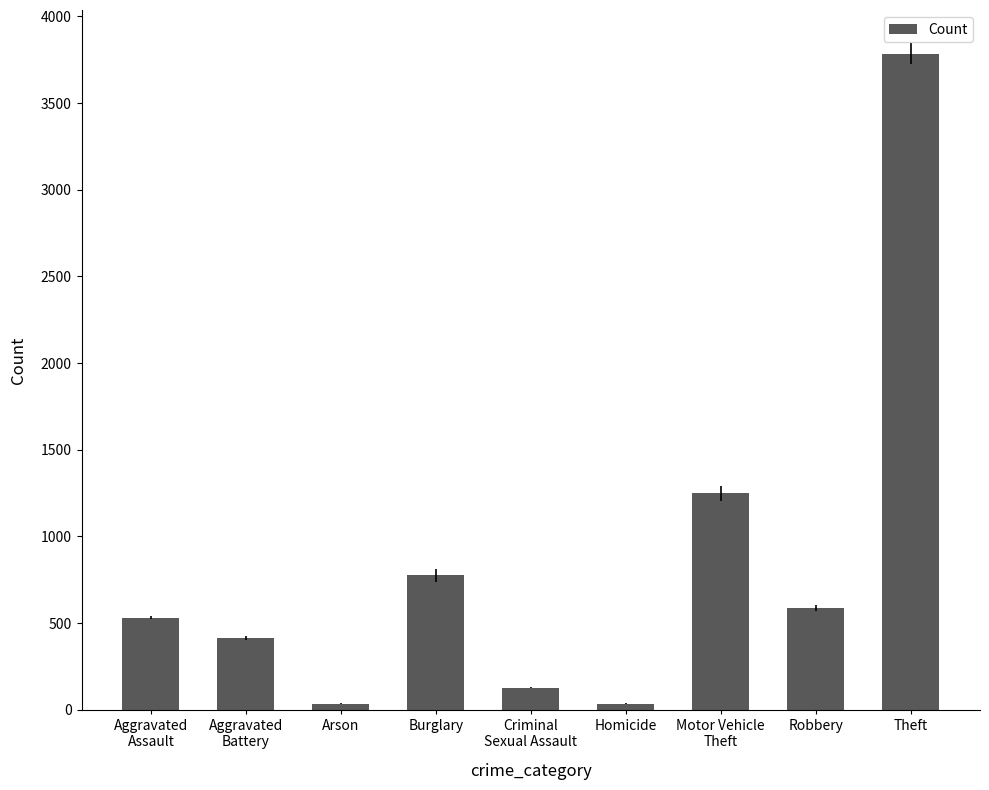

How many data points are less than 532?

4